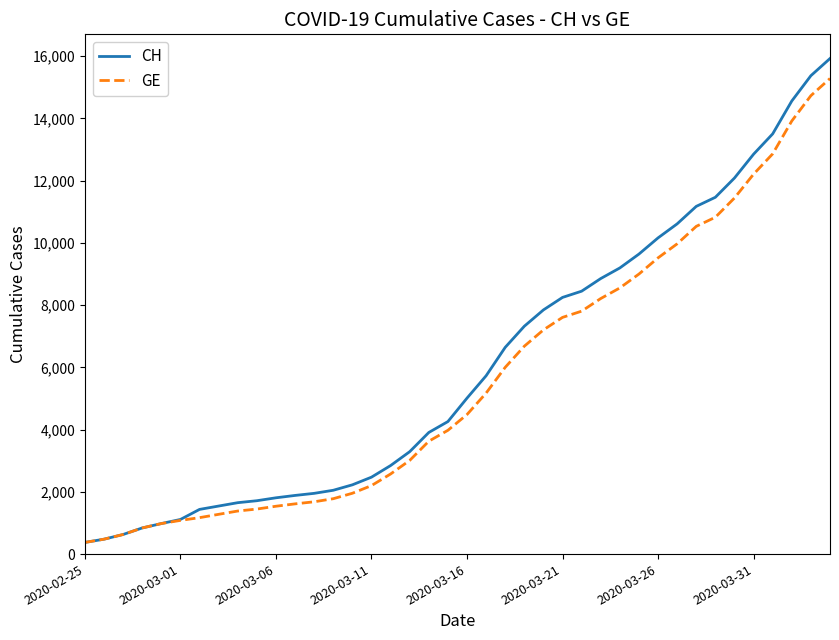

Which series has the largest range (max minus min)?

CH